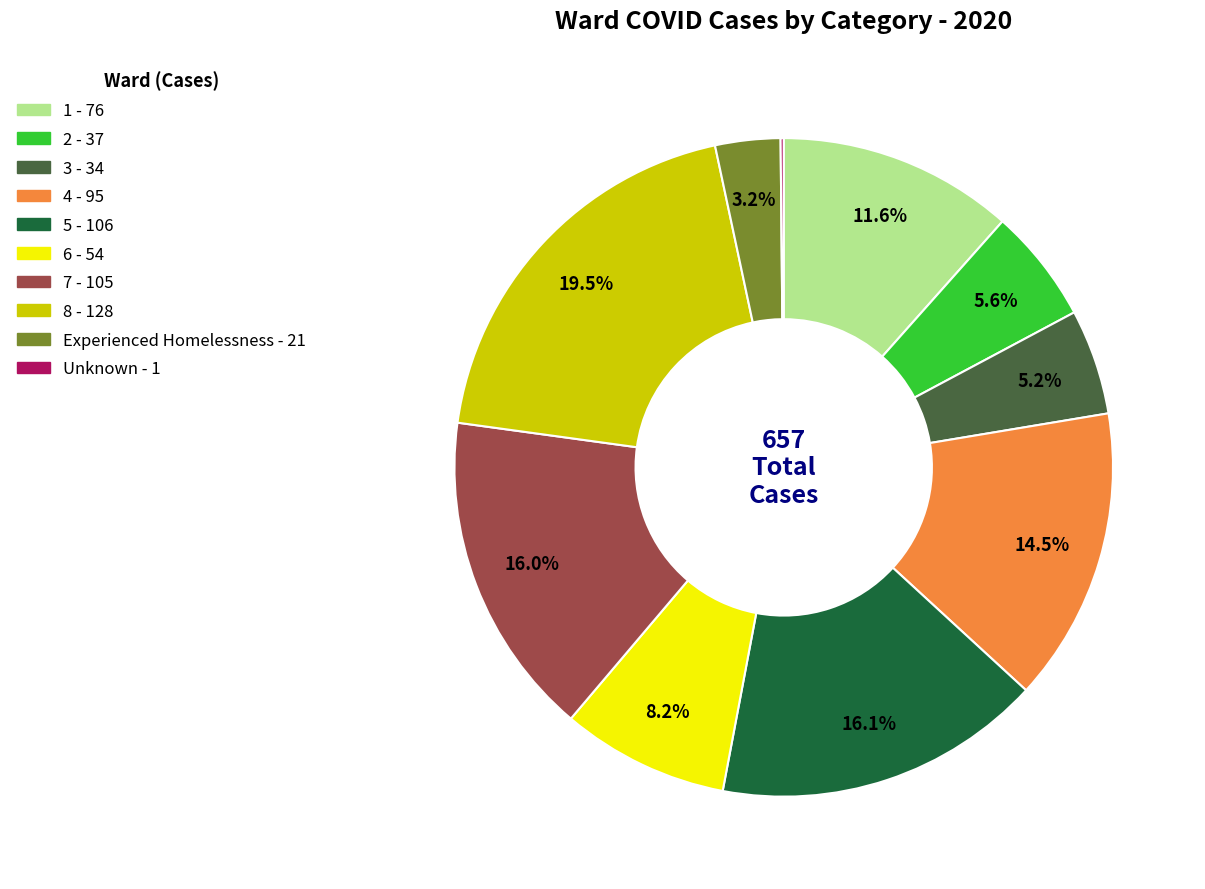

Does any single category account for the majority?

No